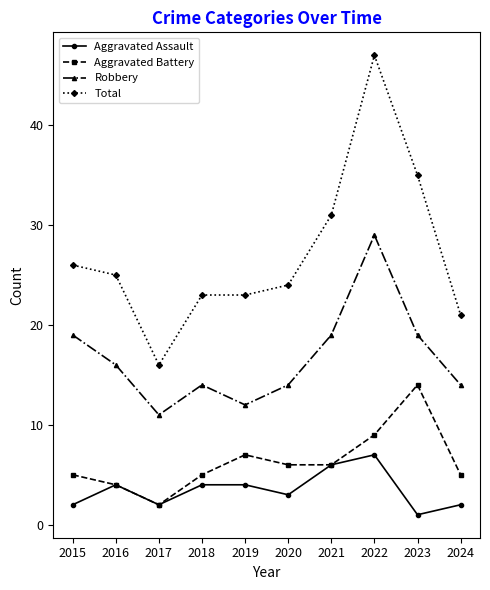

What is the total value across all series at 2017?

31